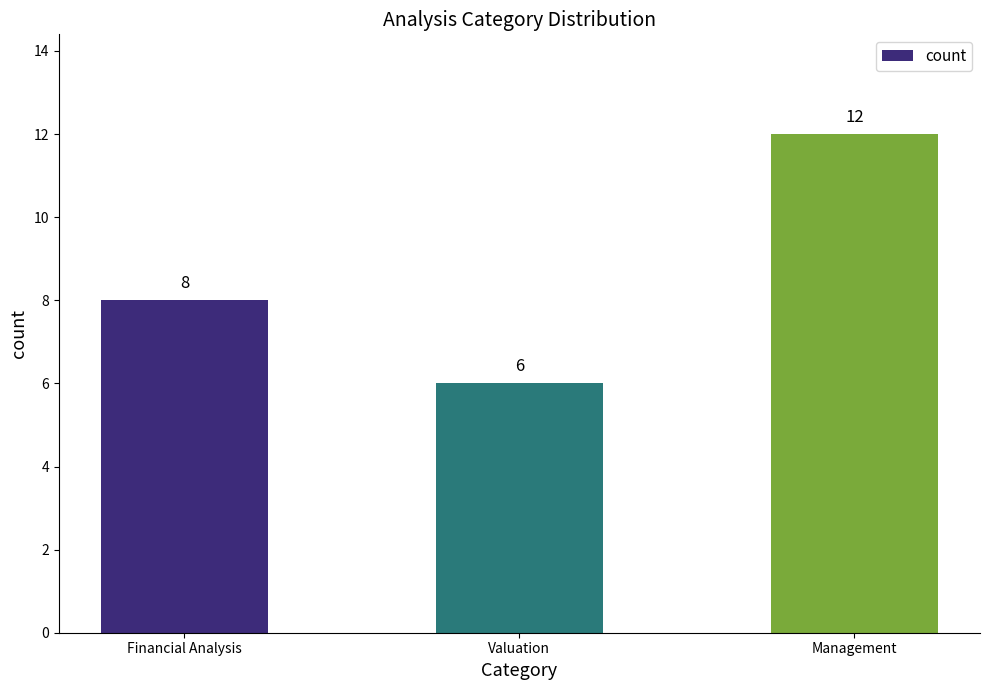

How many bars are there in total?

3